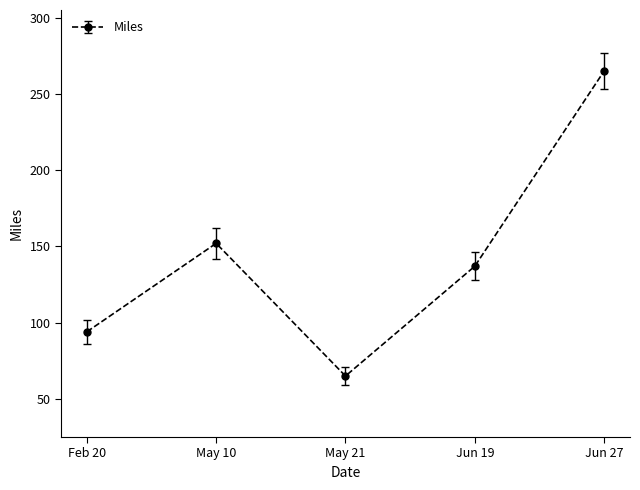

At which category does the chart reach its minimum across all series?

May 21